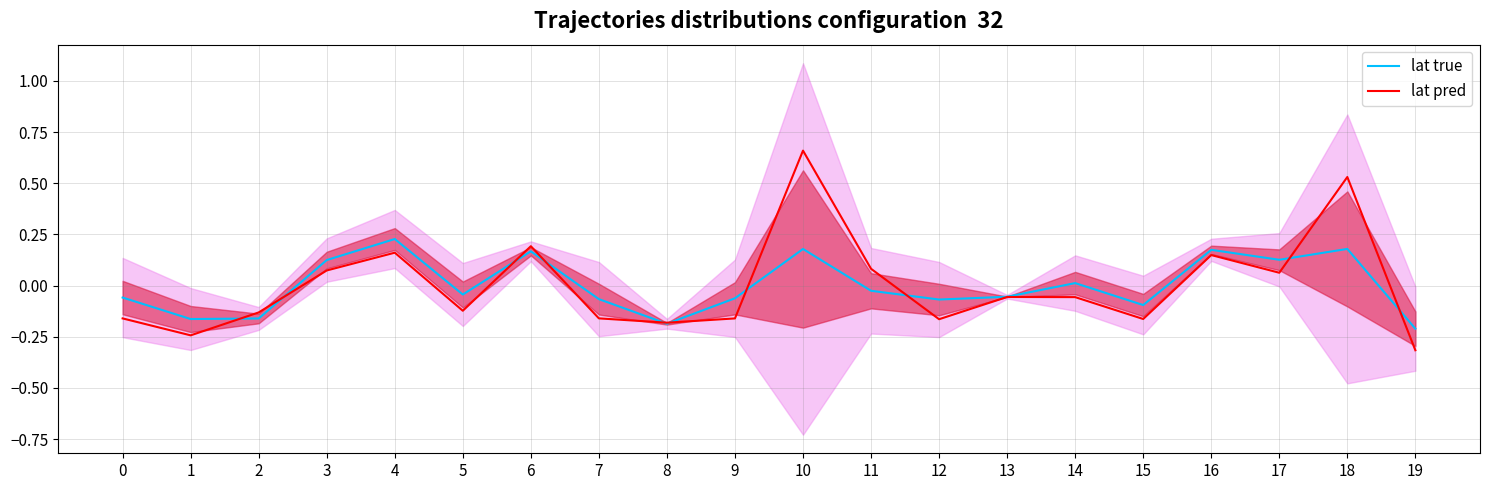

After their last crossing, which series has the higher values: lat true or lat pred?

lat true